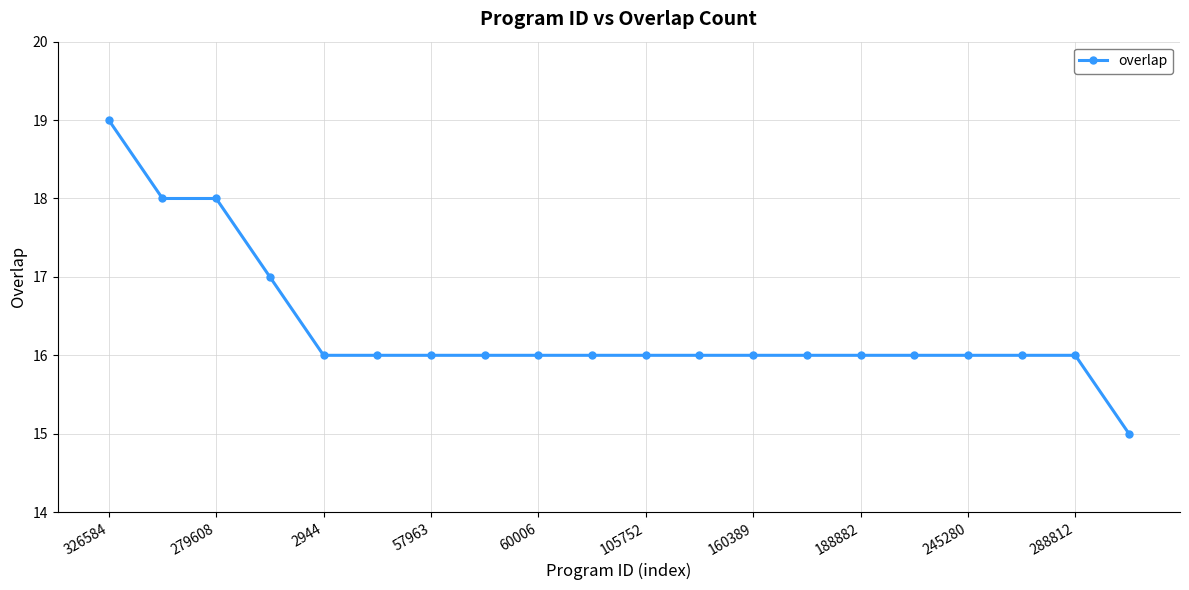

Reading left to right, extract all data points from this chart.

19	18	18	17	16	16	16	16	16	16	16	16	16	16	16	16	16	16	16	15